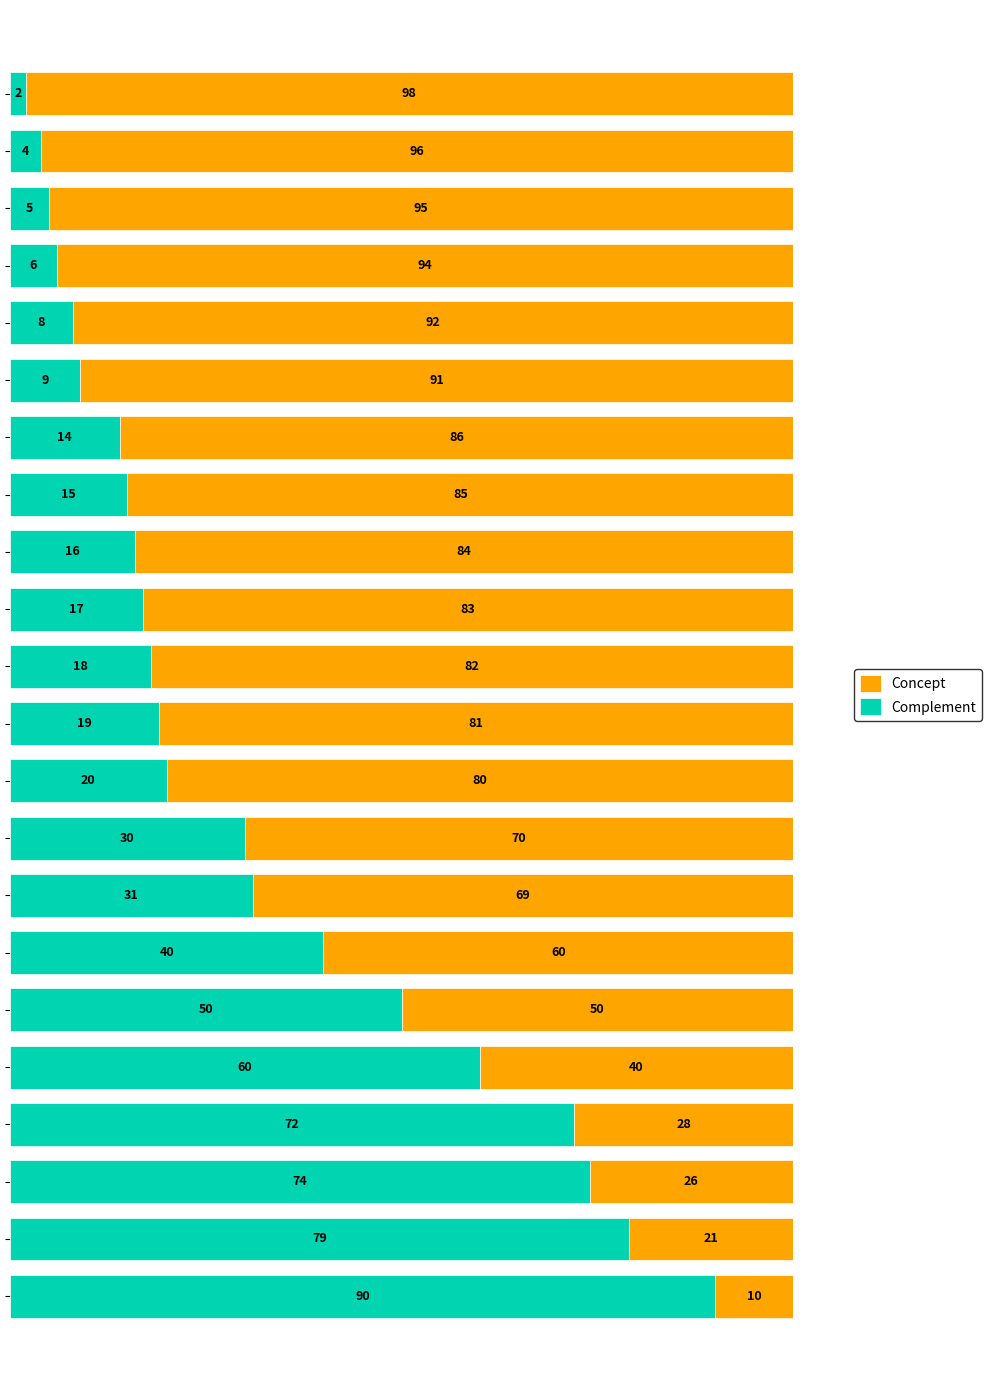

What is the difference between the maximum and second lowest values in the Complement series?

86